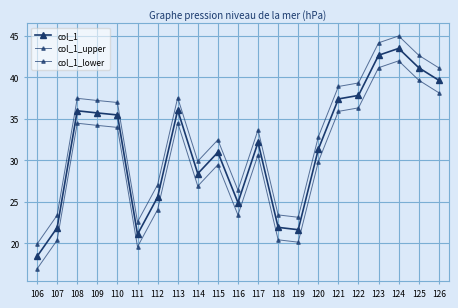

Reading left to right, what are all the values shown in this chart?

col_1: 18.4	21.9	35.9	35.7	35.4	21.1	25.5	36.0	28.4	30.9	24.9	32.1	21.9	21.6	31.3	37.4	37.8	42.6	43.5	41.1	39.6
col_1_upper: 19.9	23.4	37.4	37.2	36.9	22.6	27.0	37.5	29.9	32.4	26.4	33.6	23.4	23.1	32.8	38.9	39.3	44.1	45.0	42.6	41.1
col_1_lower: 16.9	20.4	34.4	34.2	33.9	19.6	24.0	34.5	26.9	29.4	23.4	30.6	20.4	20.1	29.8	35.9	36.3	41.1	42.0	39.6	38.1